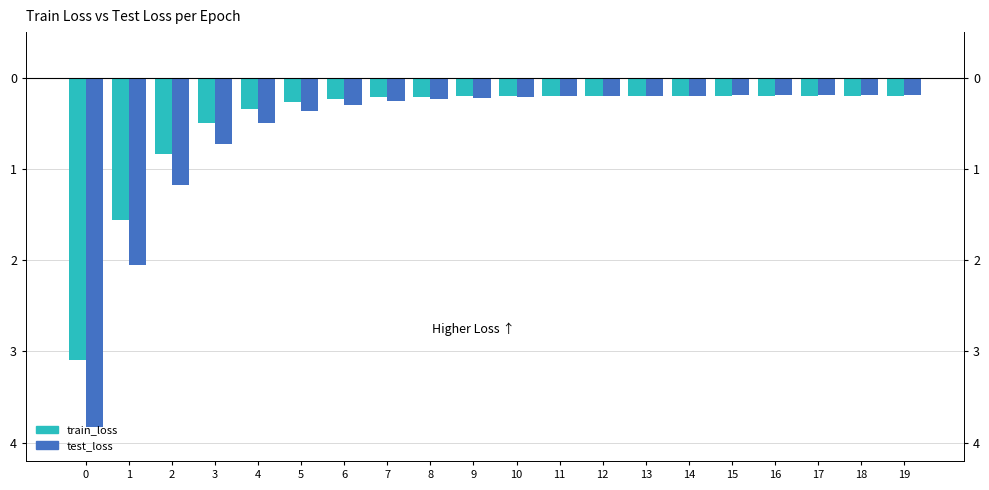

Reading right to left, extract all data points from this chart.

train_loss: -0.2	-0.2	-0.2	-0.2	-0.2	-0.2	-0.2	-0.2	-0.2	-0.2	-0.2	-0.2	-0.2	-0.2	-0.3	-0.3	-0.5	-0.8	-1.6	-3.1
test_loss: -0.2	-0.2	-0.2	-0.2	-0.2	-0.2	-0.2	-0.2	-0.2	-0.2	-0.2	-0.2	-0.3	-0.3	-0.4	-0.5	-0.7	-1.2	-2.1	-3.8